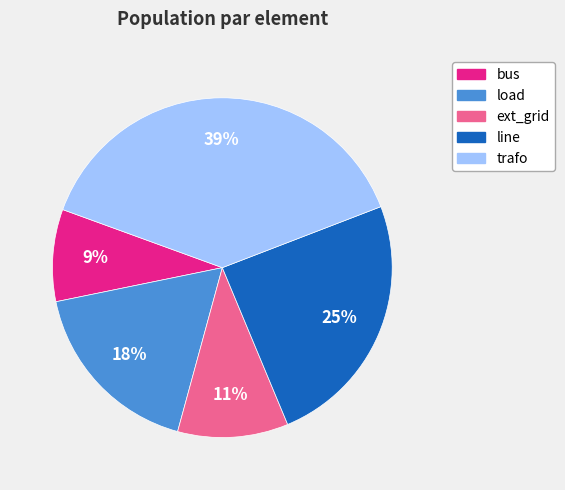

Is it true that bus is 9% of the pie?

True